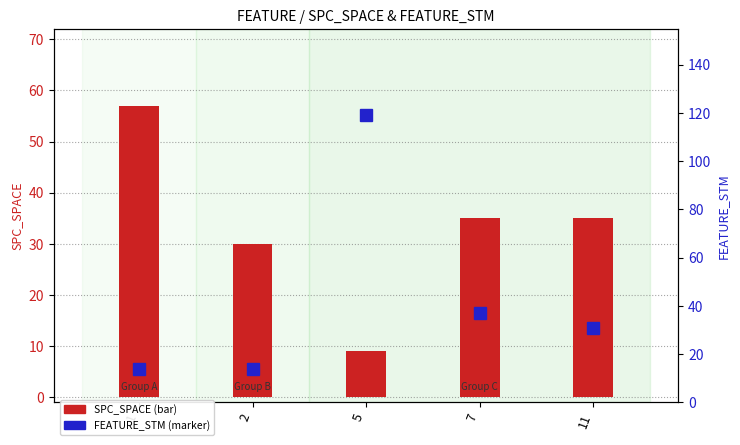

Reading left to right, what are all the values shown in this chart?

SPC_SPACE: 1=57	2=30	5=9	7=35	11=35
FEATURE_STM: 1=14	2=14	5=119	7=37	11=31